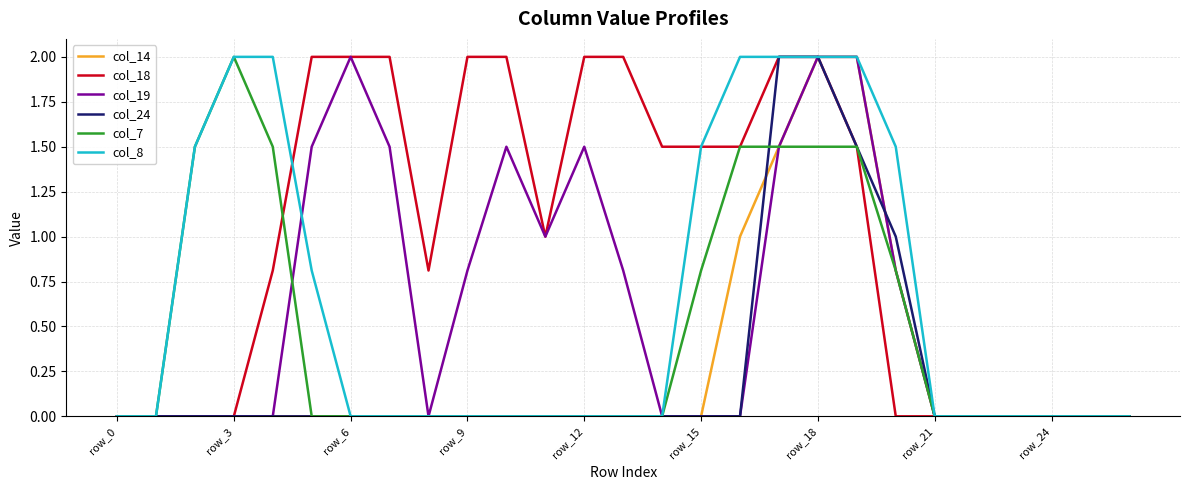

Which series has the largest total across all categories?

col_18